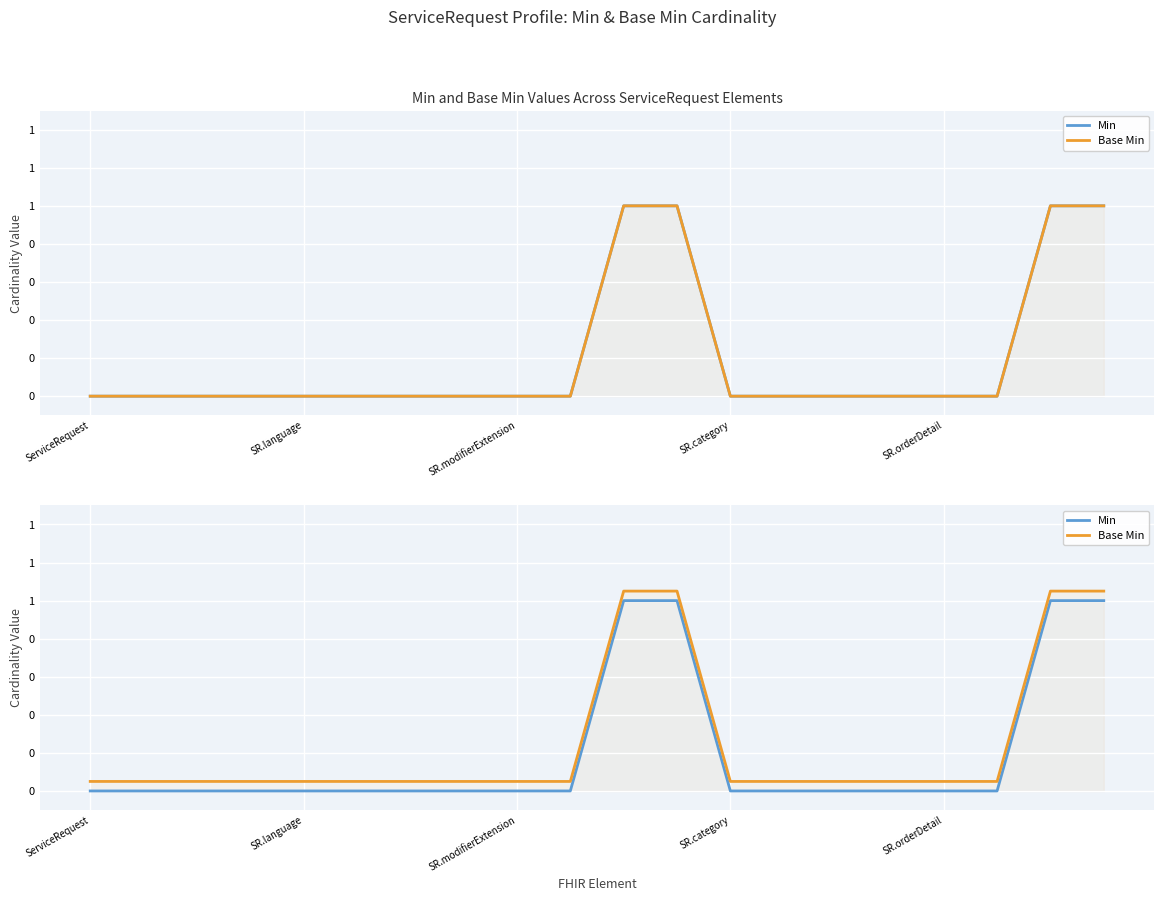

The value of Min at SR.language is 0.0. True or false?

True